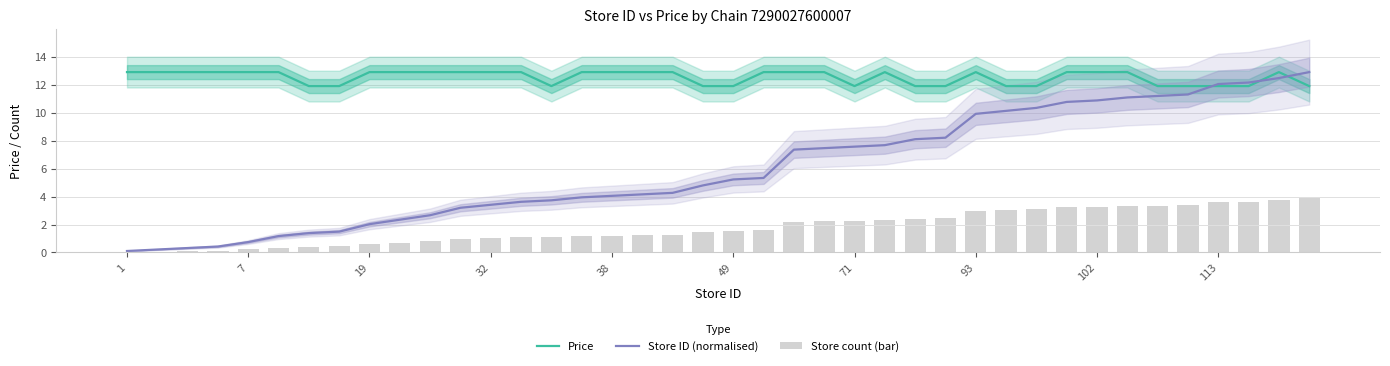

Rank the series by their maximum value, from highest to lowest.

Price, Store ID (normalised), Store count (bar)